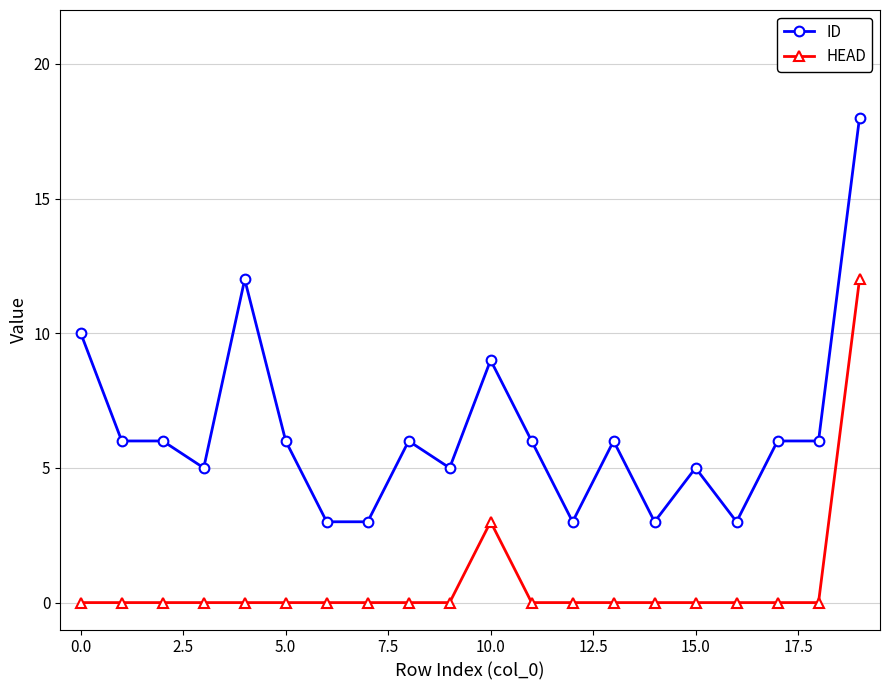

Does the chart have visible grid lines?

Yes